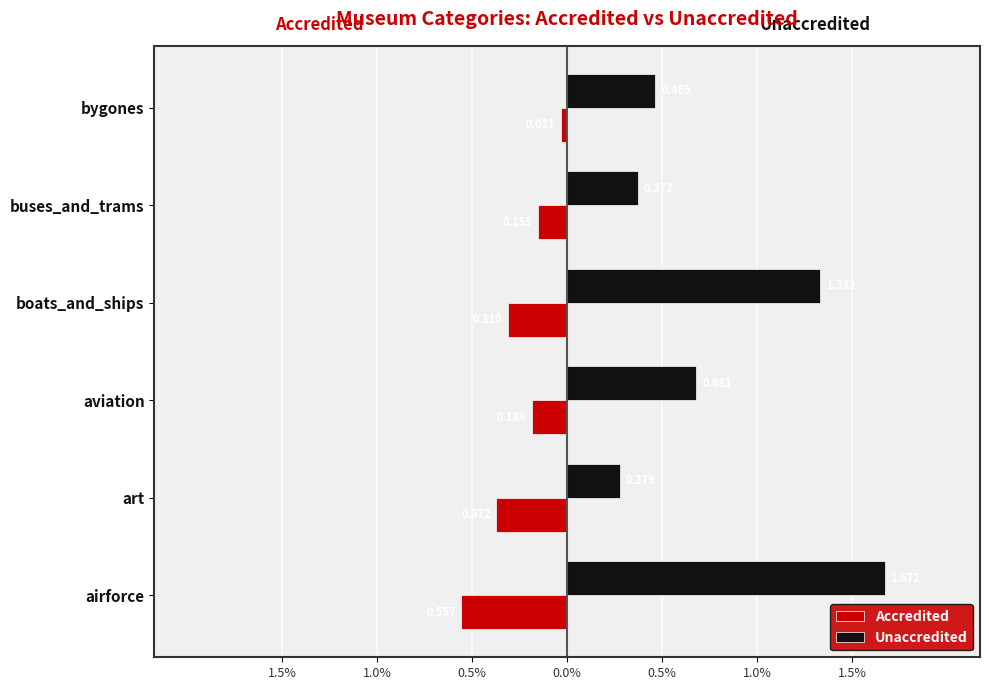

How many Unaccredited values are between 0 and 1?

4